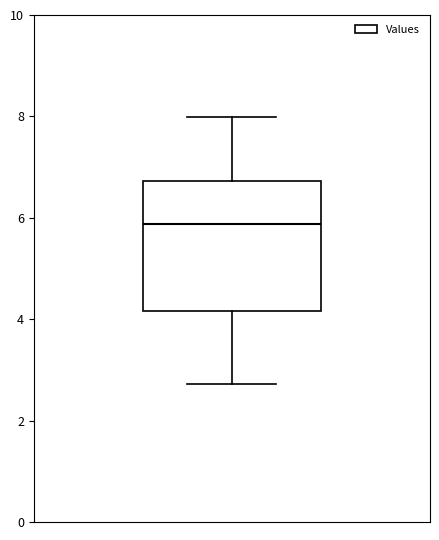

Where is the lower edge of the box on the y-axis? The values are not printed on the chart, so give them approximately, as read against the axis.

4.2